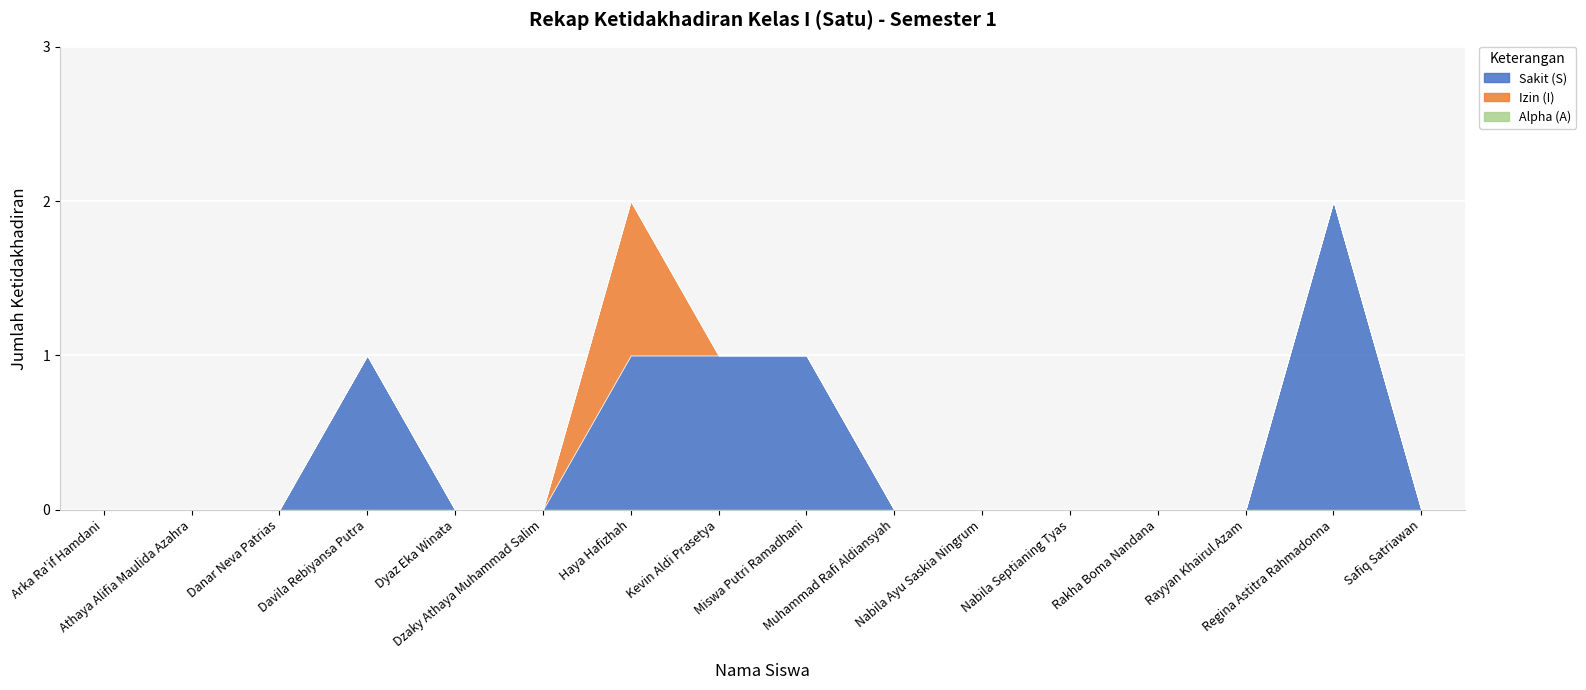

At which category does Izin (I) reach its first local peak?

Haya Hafizhah